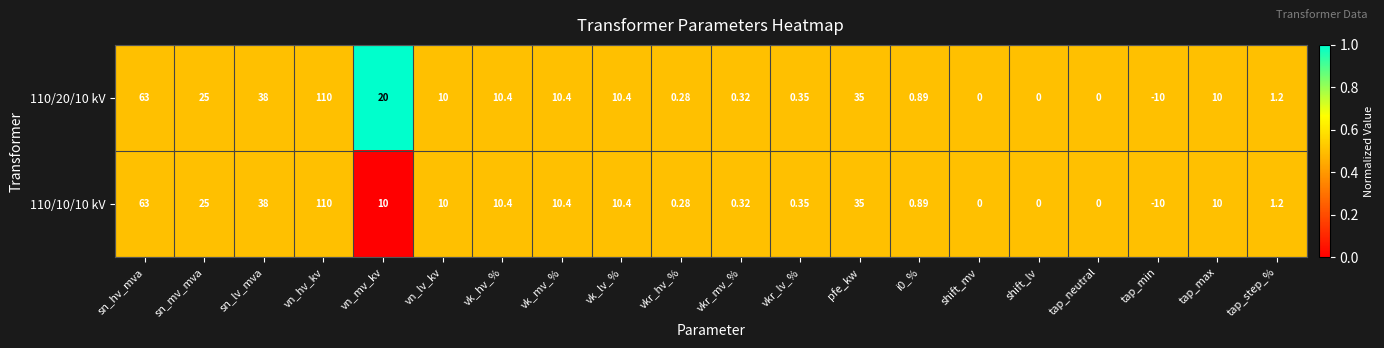

At which category is the sum across all series the highest?

vn_hv_kv